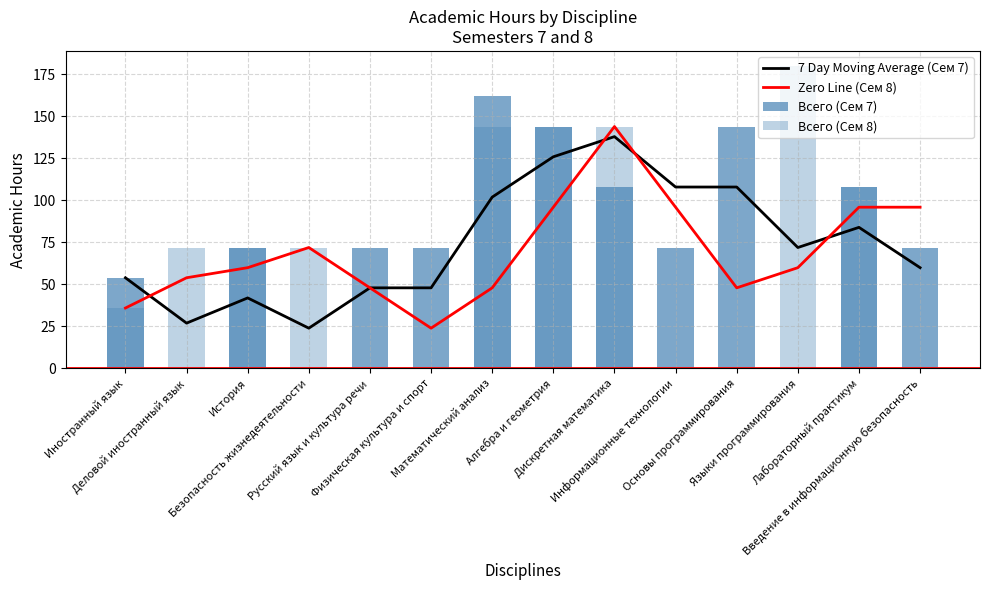

Does the chart contain any negative values?

No